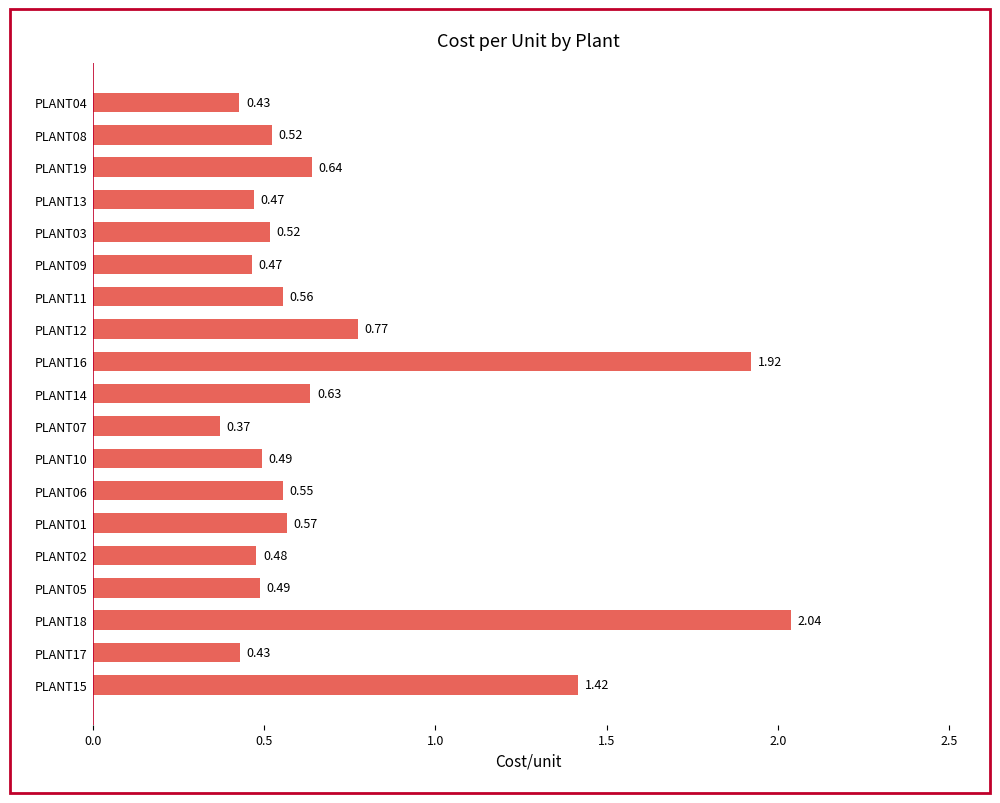

Which has a higher value, PLANT01 or PLANT11?

PLANT01